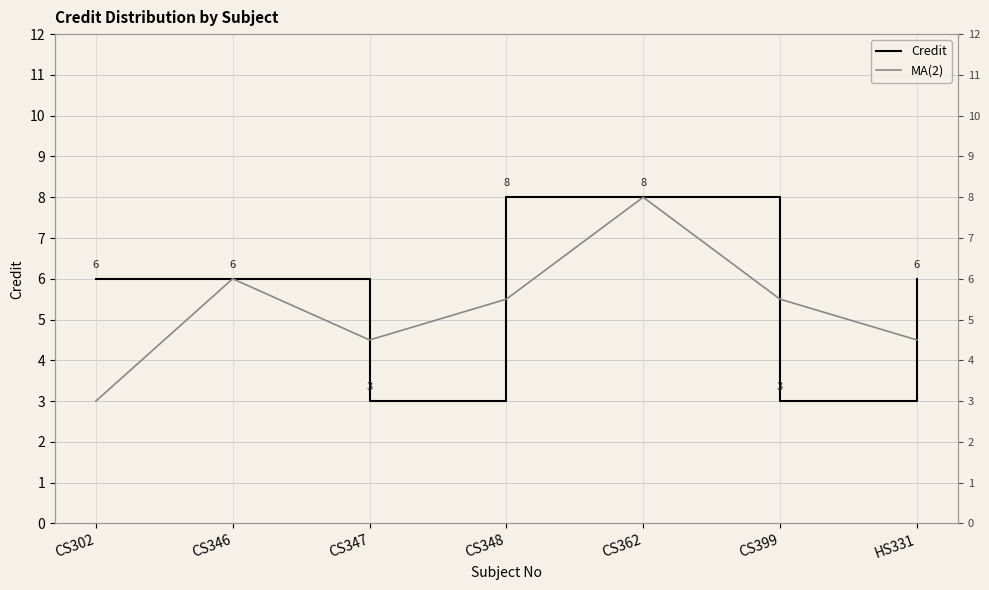

True or false: MA(2) and Credit intersect in this chart.

True